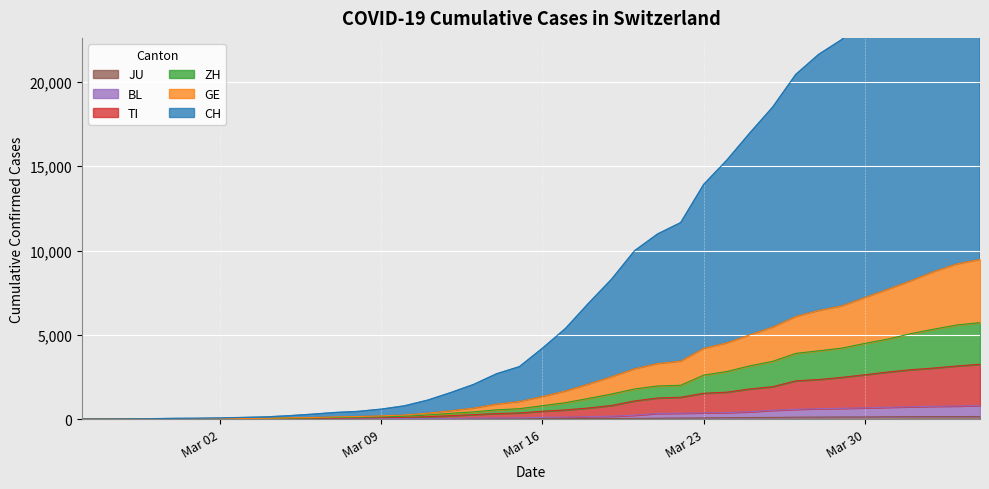

True or false: BL has more than 1 points higher than both neighbors.

False